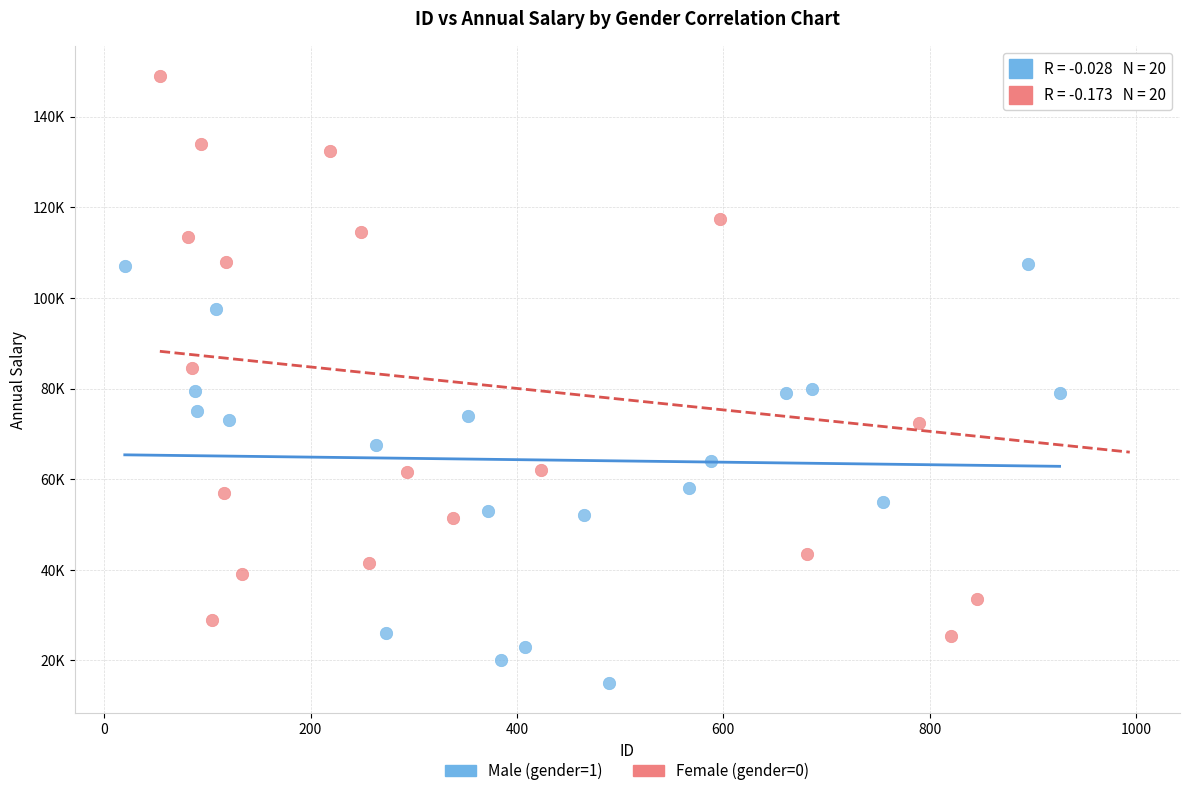

What are all the series names shown in the legend?

Male (gender=1), Female (gender=0)